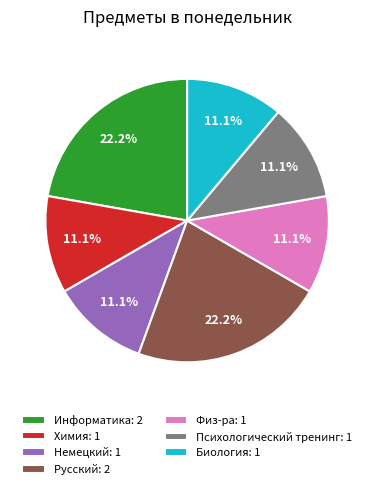

To the nearest percent, what is the difference between the Физ-ра and Информатика slice percentages?

11%